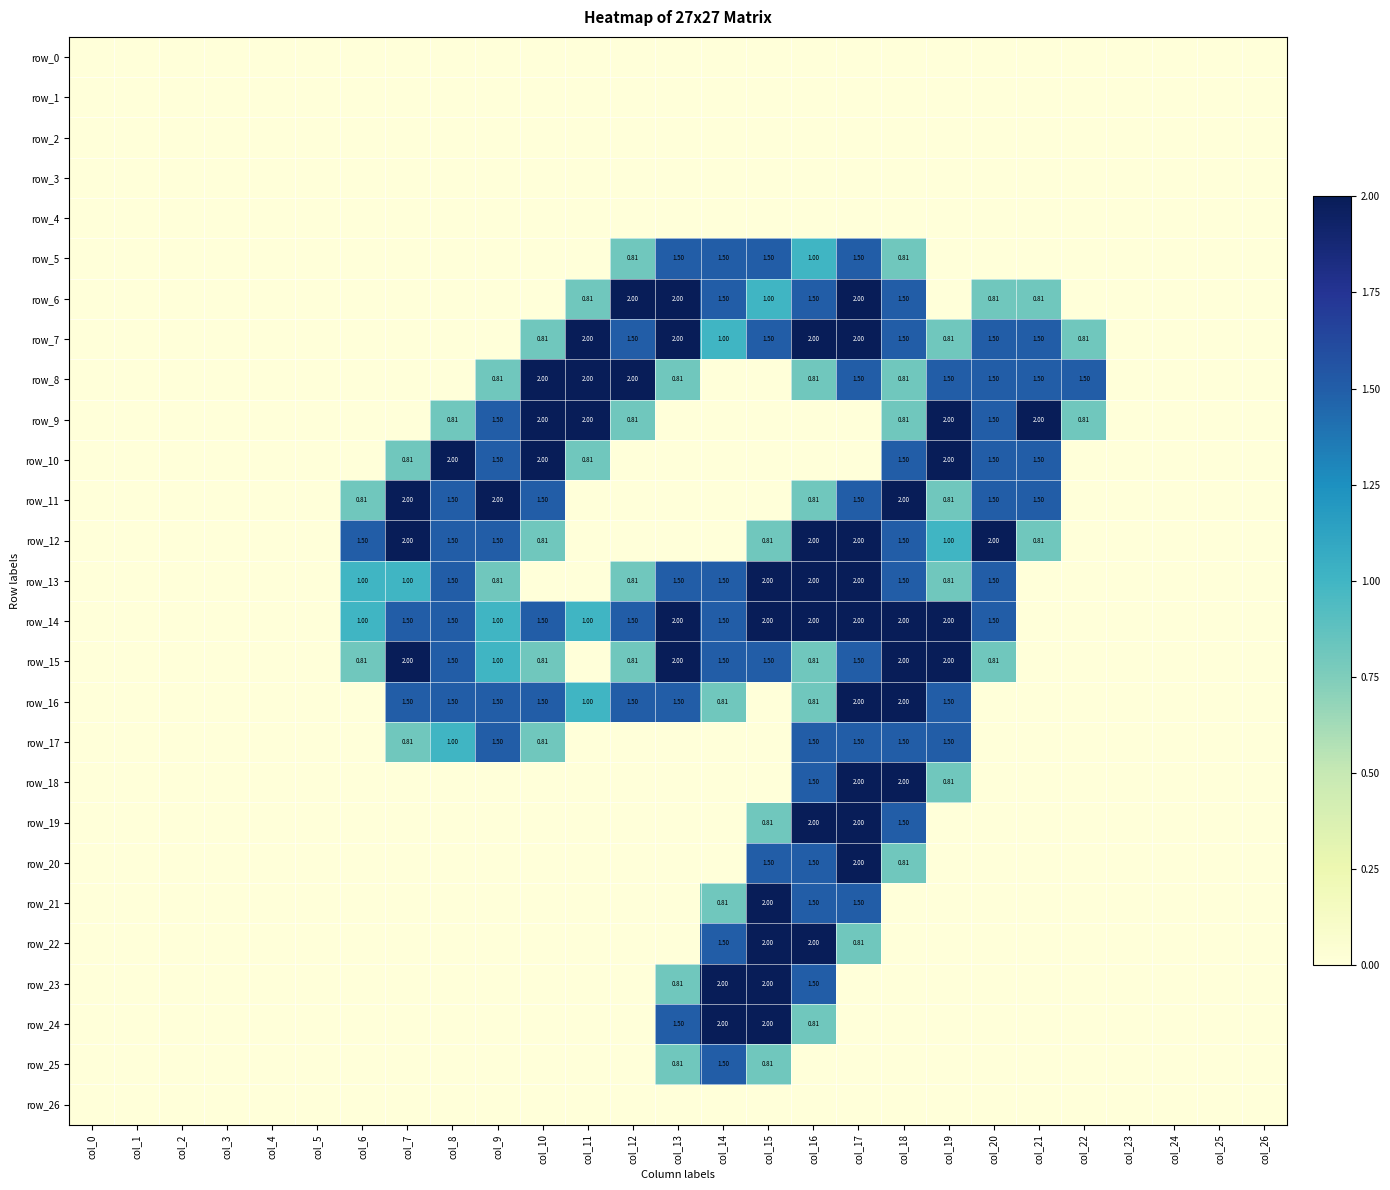

Between col_5 and col_23, which is larger?

col_5